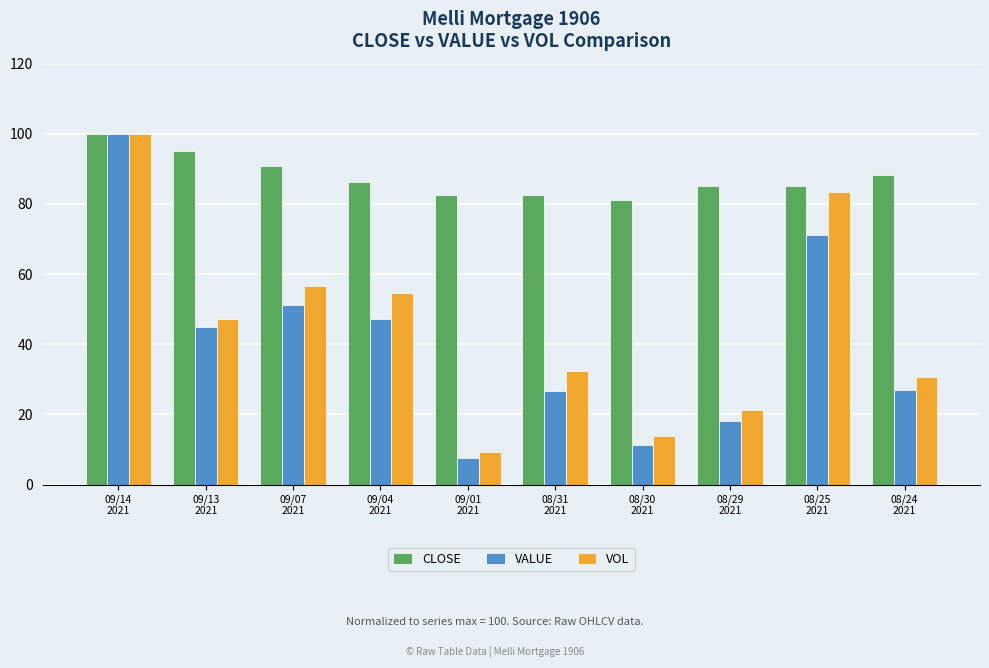

What is the label of the 10th bar from the right?

09/14
2021